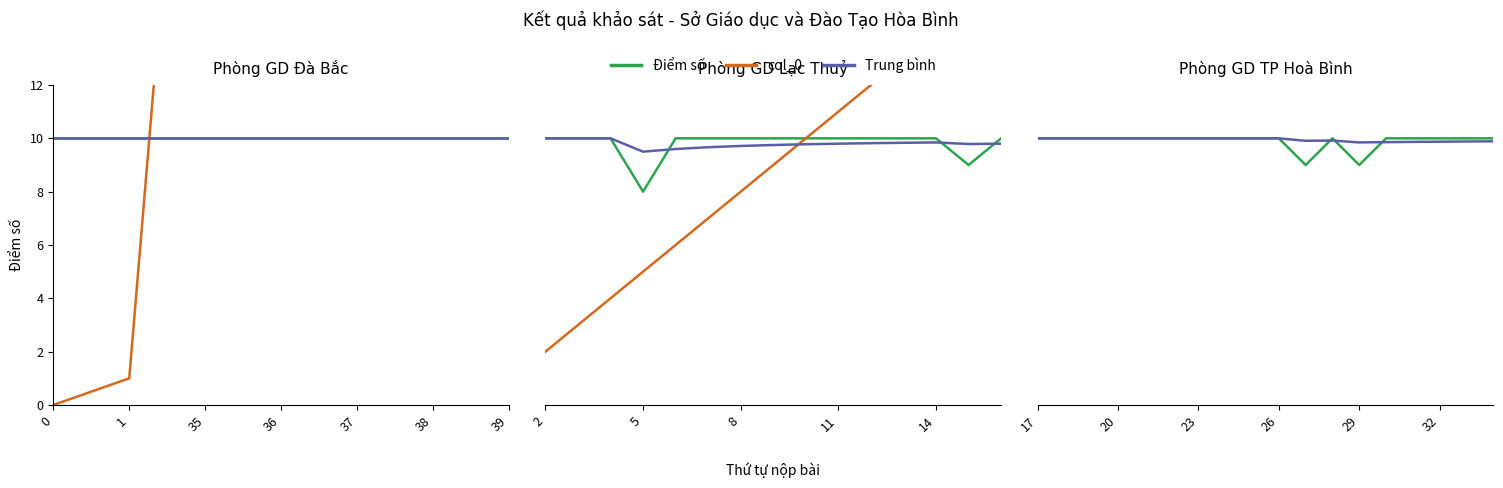

What is the highest value of the Trung bình series?

10.0